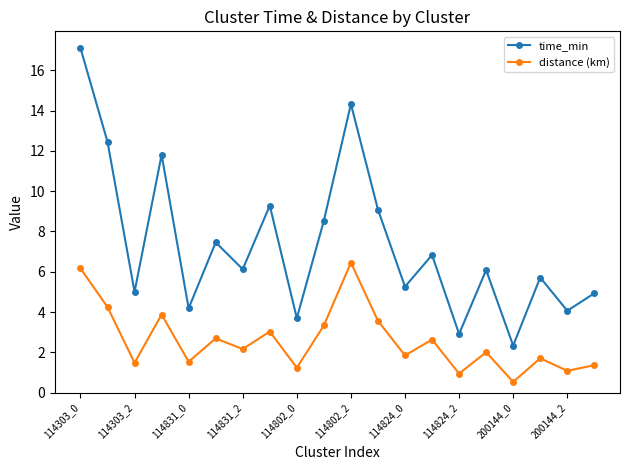

True or false: time_min and distance (km) intersect in this chart.

False